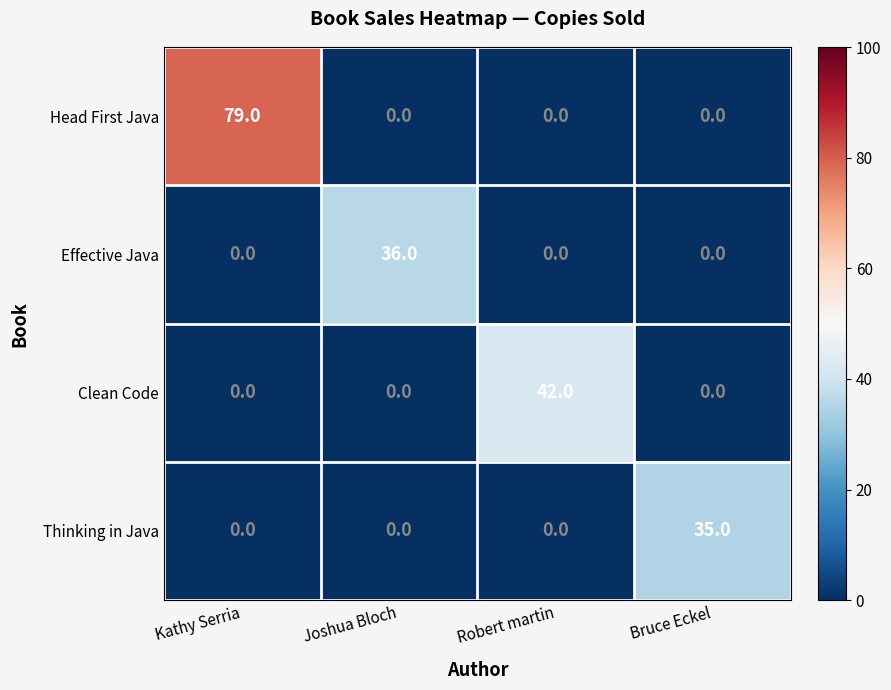

Count the Thinking in Java values in the range 0 to 35.

4